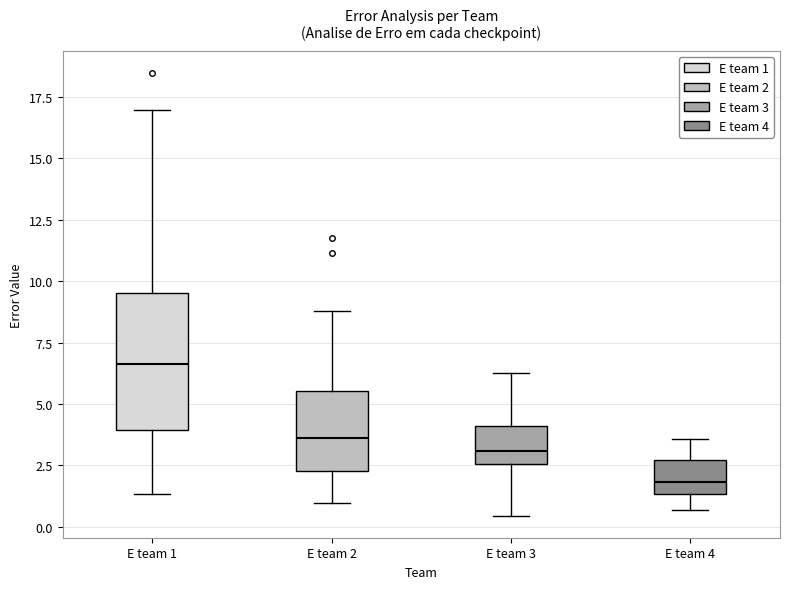

Reading left to right, read every box against the y-axis: the position of its median line, the range the box covers, and the ends of its whiskers. The values are not printed on the chart, so give them approximately, as read against the axis.

E team 1: median 6.5, box 4.0 to 9.5, whiskers 1.5 to 17.0
E team 2: median 3.5, box 2.5 to 5.5, whiskers 1.0 to 9.0
E team 3: median 3.0, box 2.5 to 4.0, whiskers 0.5 to 6.5
E team 4: median 2.0, box 1.5 to 2.5, whiskers 0.5 to 3.5